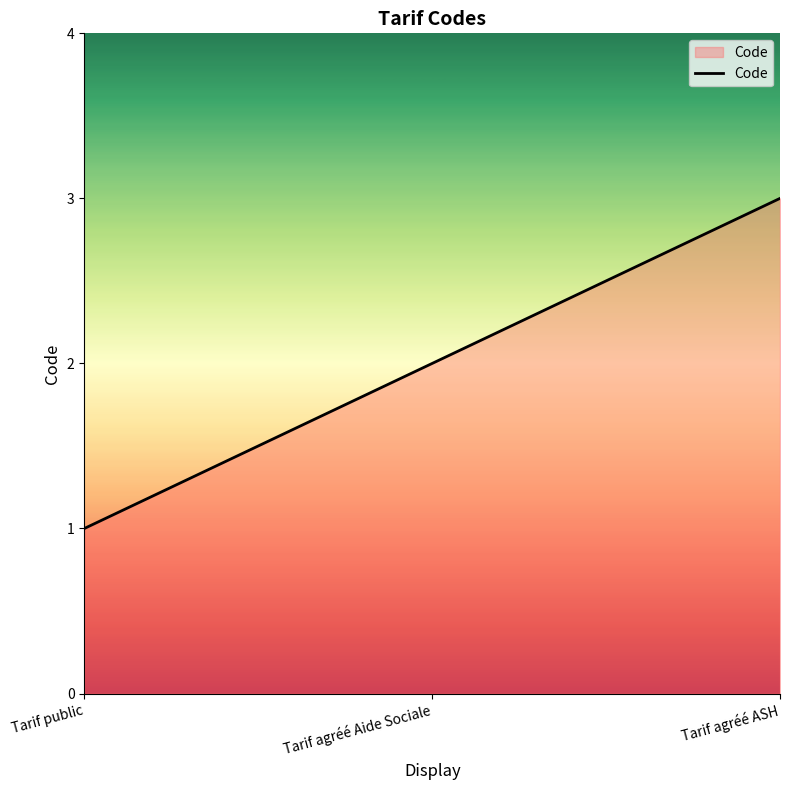

What position from the left is Tarif agréé ASH?

3